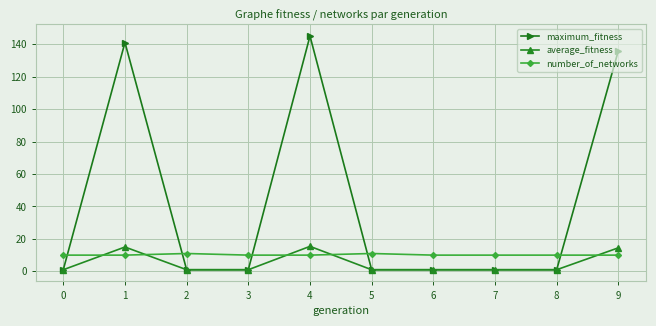

True or false: average_fitness has more than 1 interior local peaks.

True